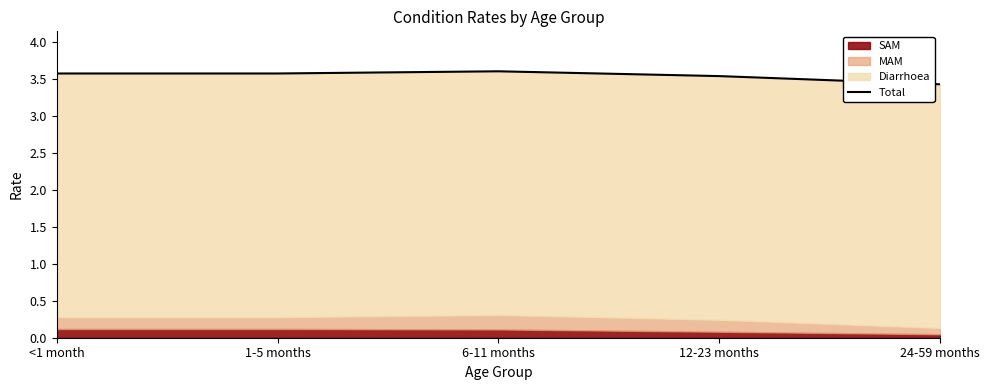

The value at 6-11 months is 3.6. True or false?

True